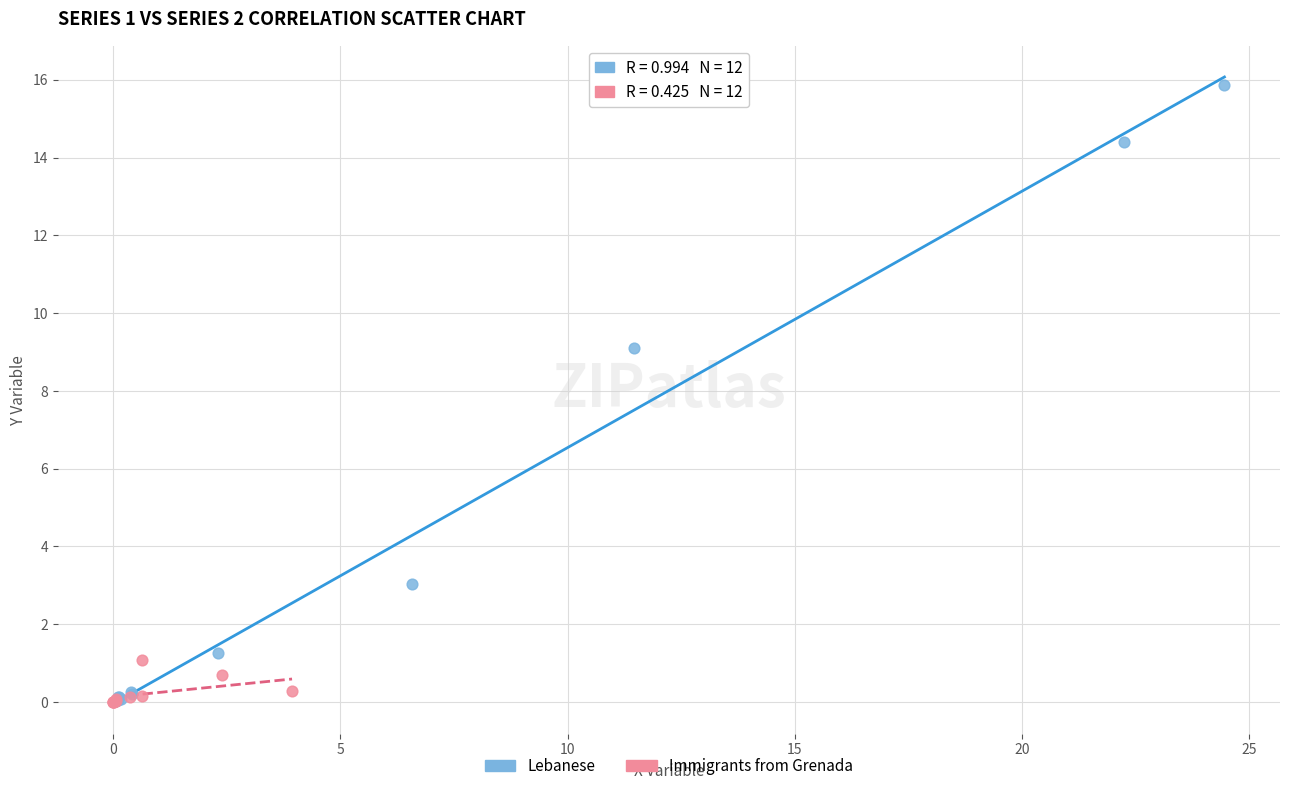

Which series reaches the maximum Y coordinate?

Lebanese